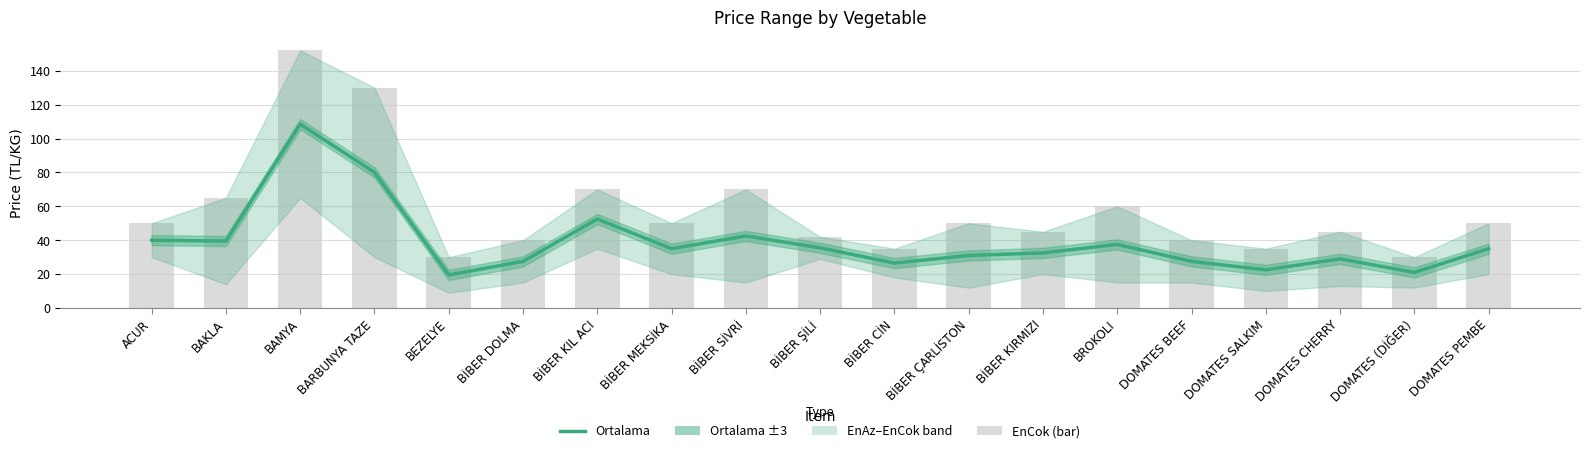

The value at BROKOLI is 18.5. True or false?

False